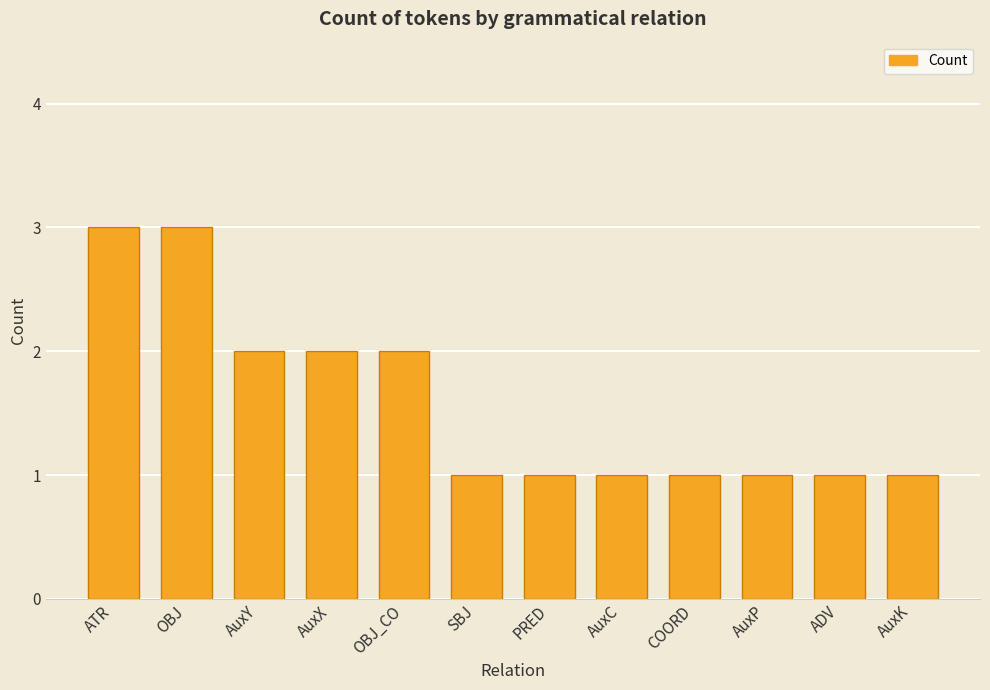

Approximately how many times larger is the value at OBJ compared to AuxP?

3.0